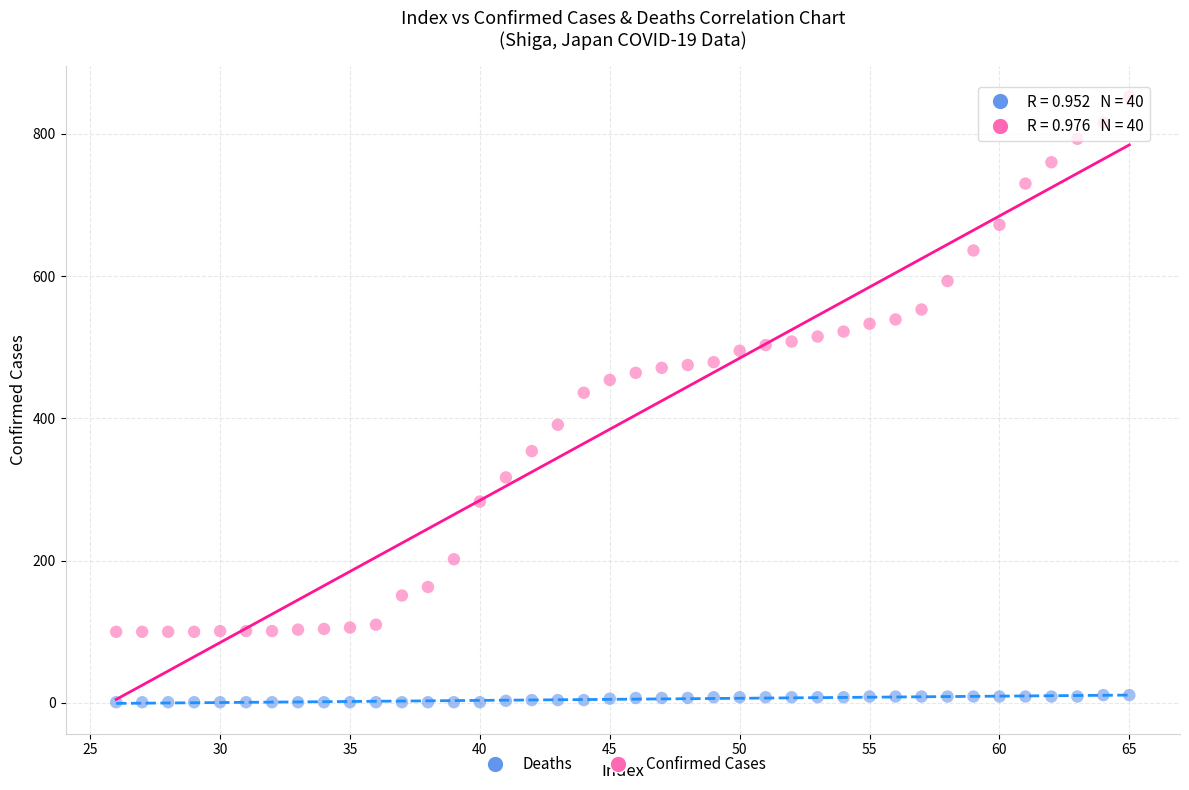

Across all series, what Y value is closest to 426?

436